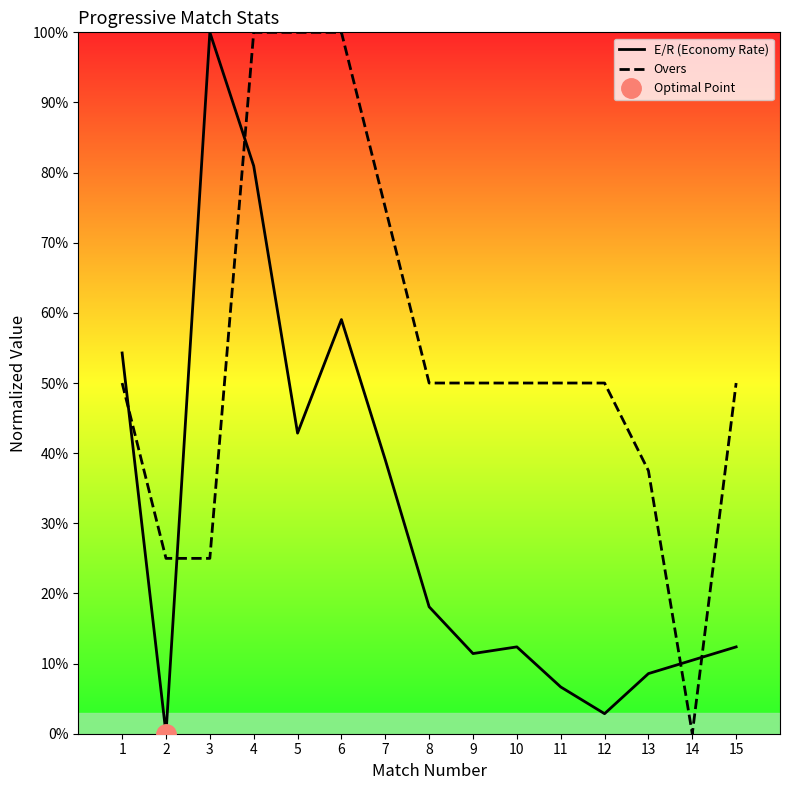

Which category has the lowest value in the Overs series?

14